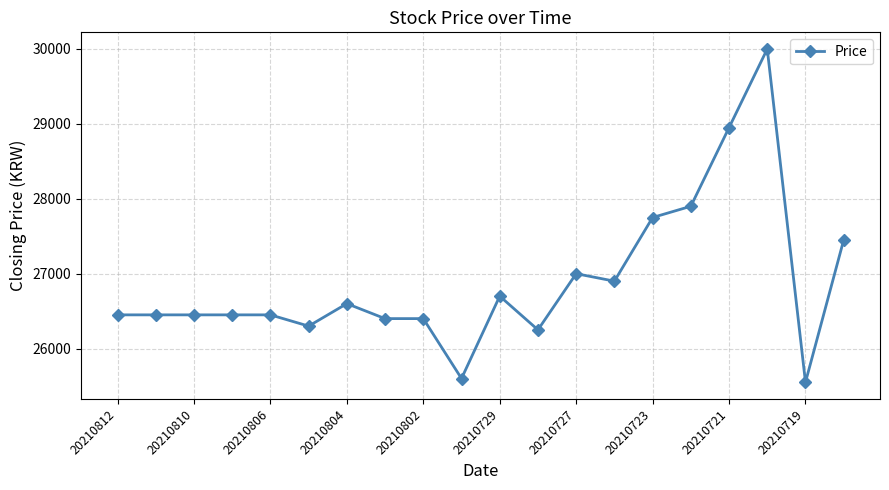

What is the sum of all values?

538000